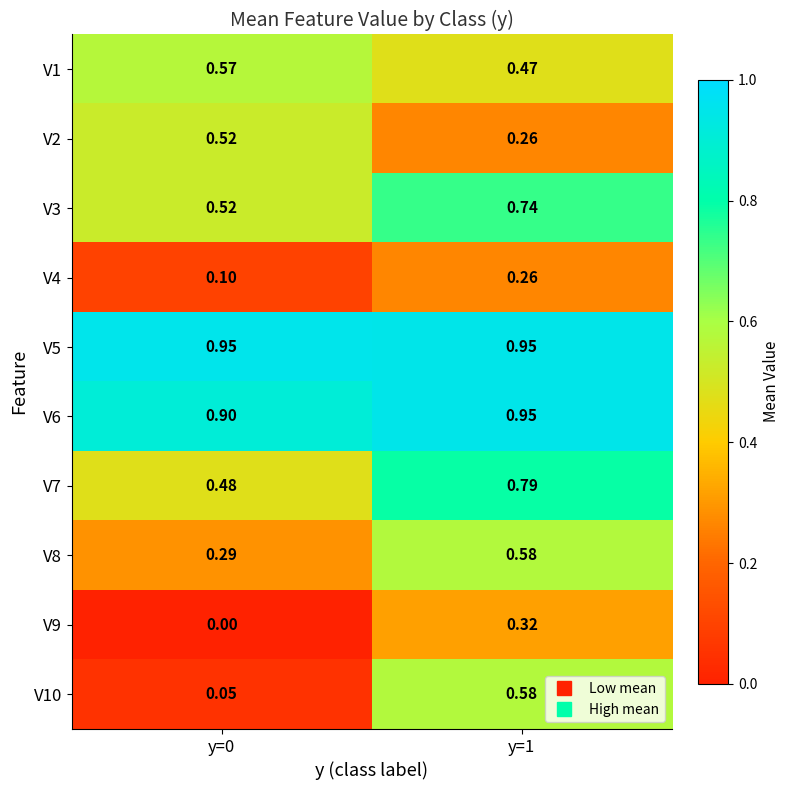

Which series has the largest range (max minus min)?

V10